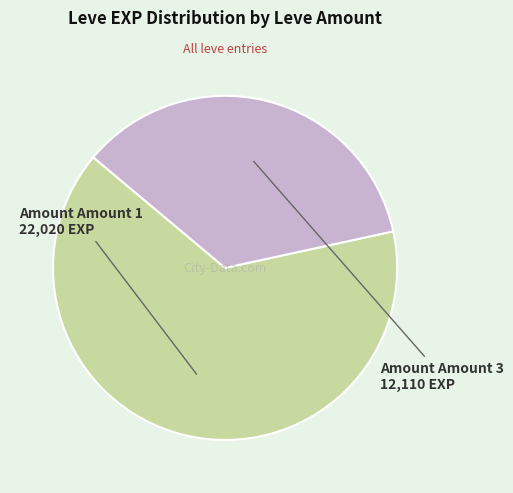

Is there a majority slice in this chart?

Yes